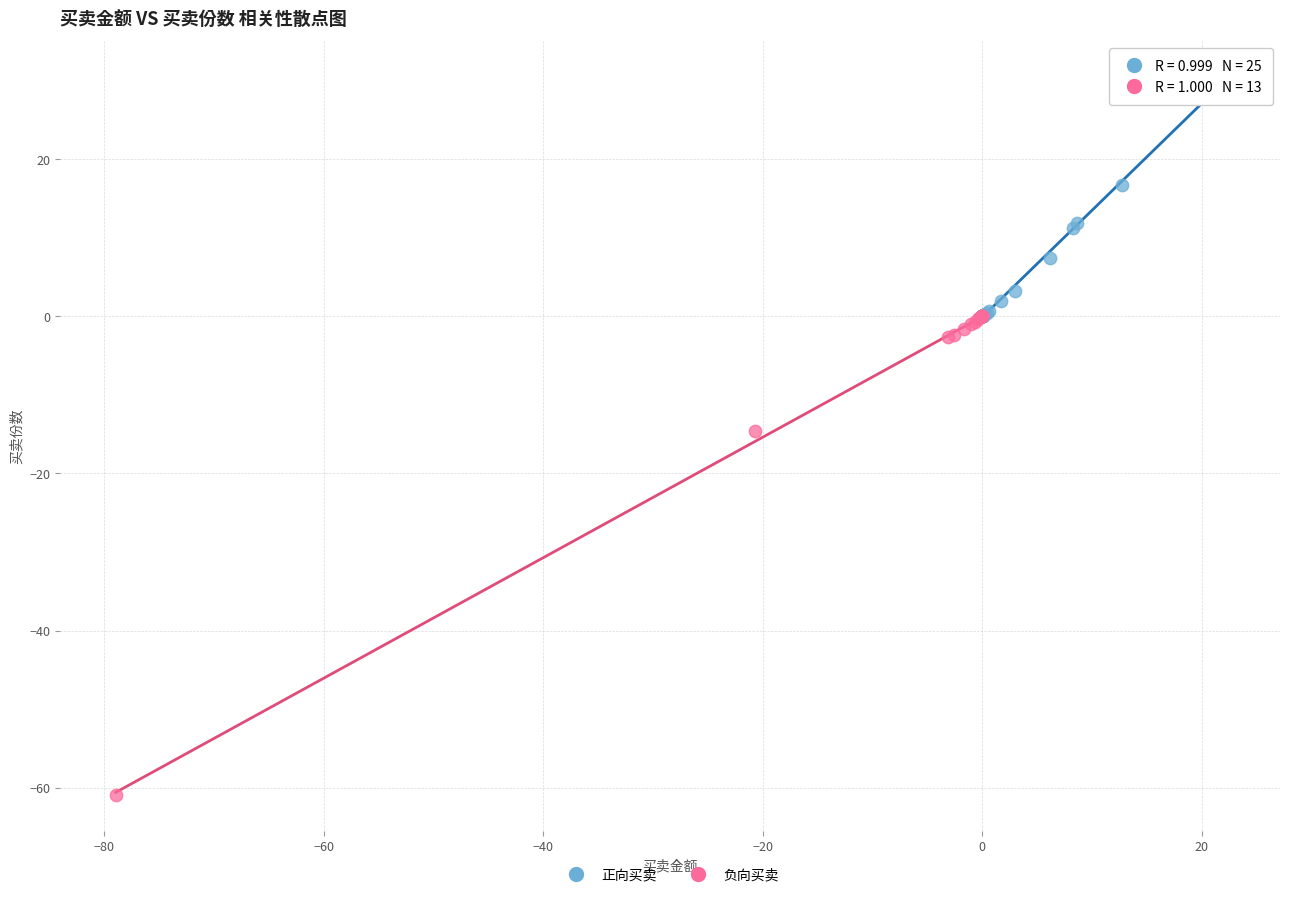

What are all the series names shown in the legend?

正向买卖, 负向买卖